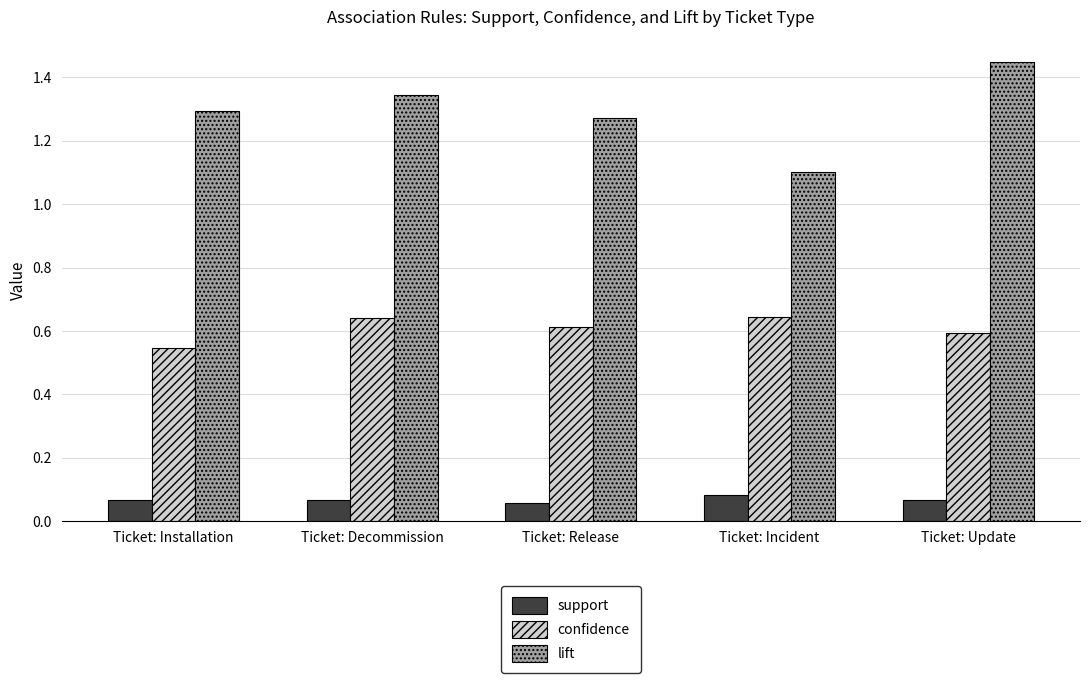

Which series has the largest range (max minus min)?

lift